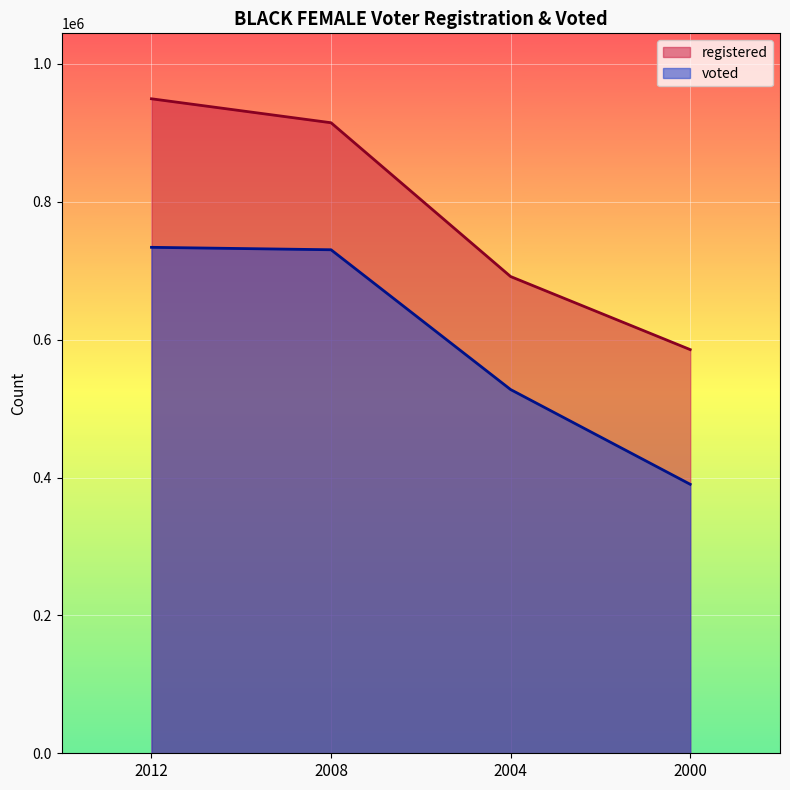

At which category does the chart reach its peak across all series?

2012